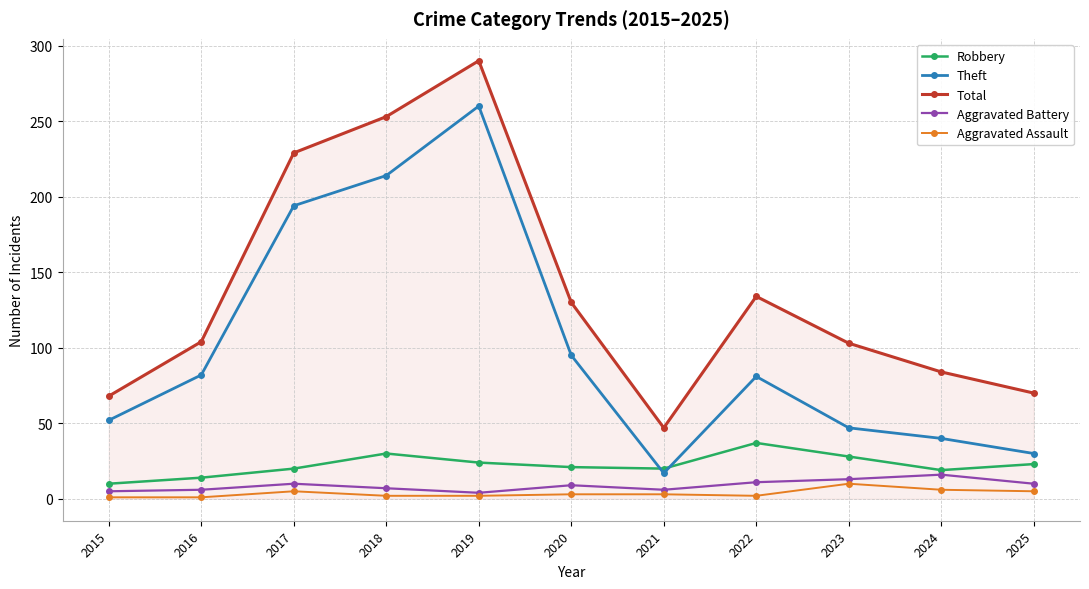

Where is the first local minimum for Theft?

2021